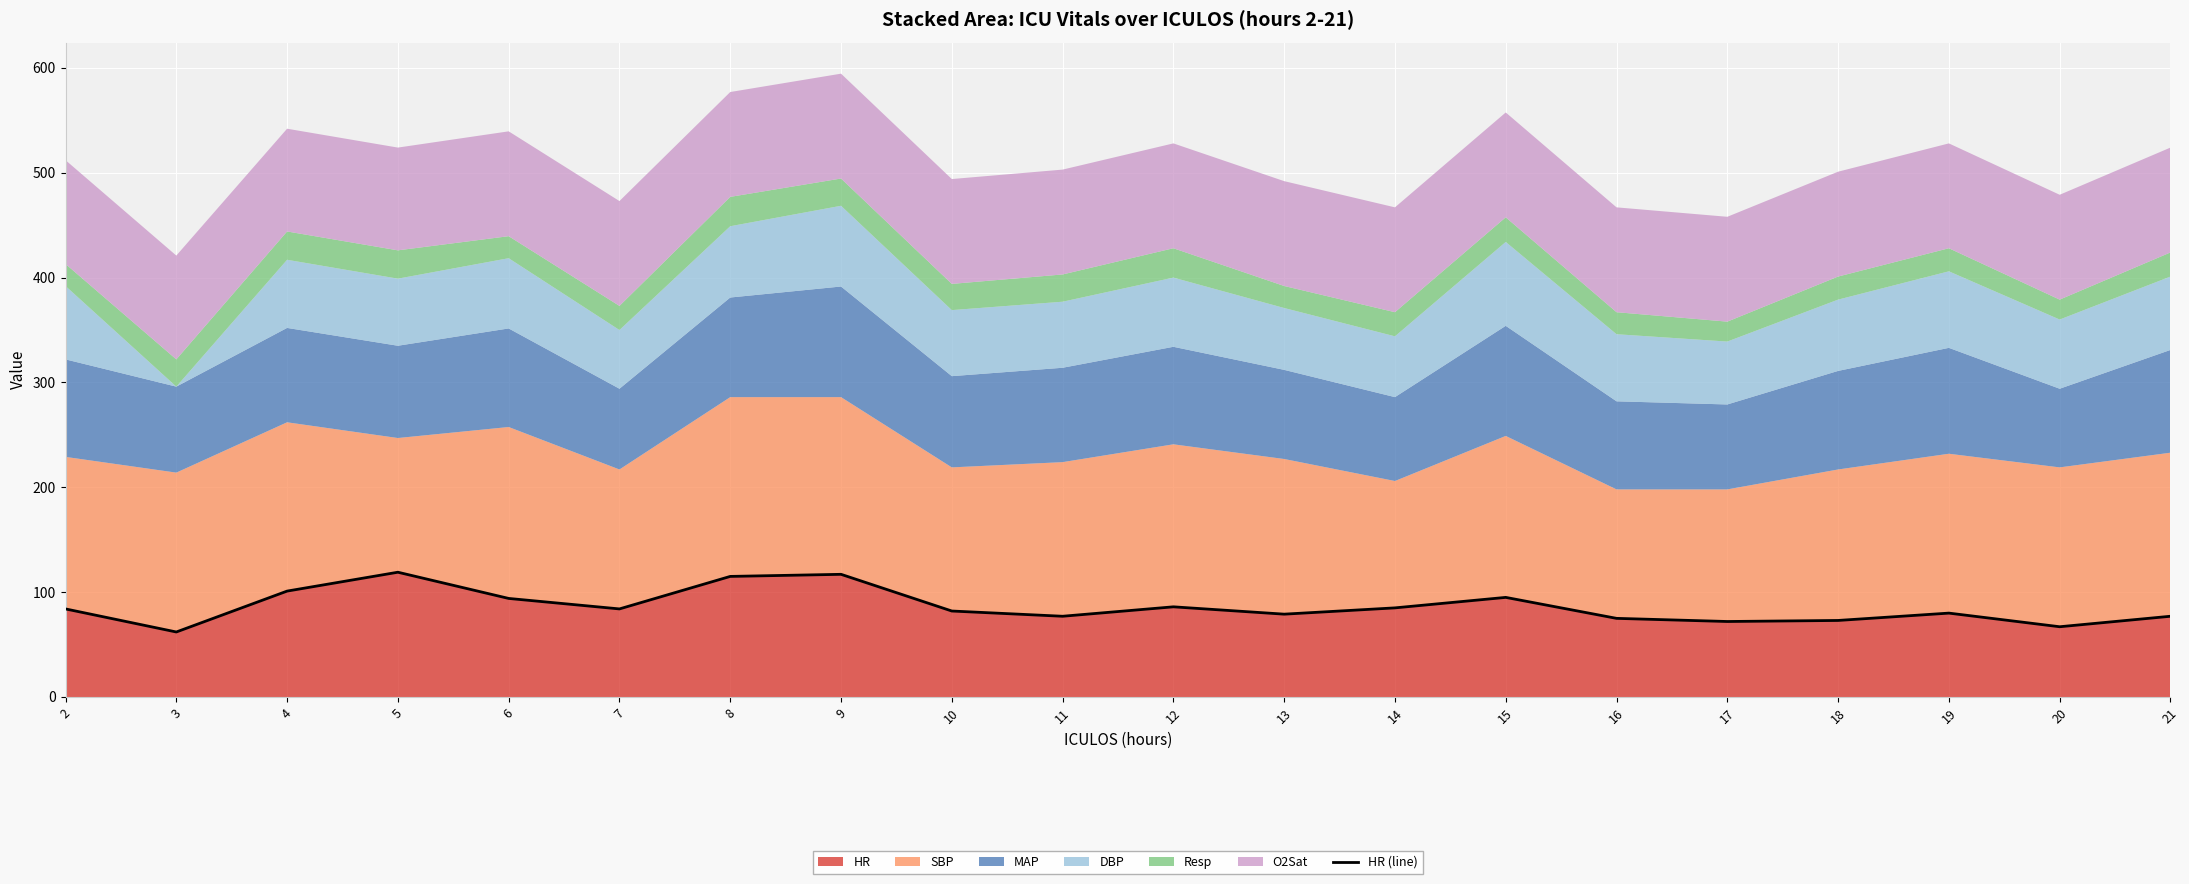

Reading left to right, list all the values displayed in this chart.

2=84	3=62	4=101	5=119	6=94	7=84	8=115	9=117	10=82	11=77	12=86	13=79	14=85	15=95	16=75	17=72	18=73	19=80	20=67	21=77